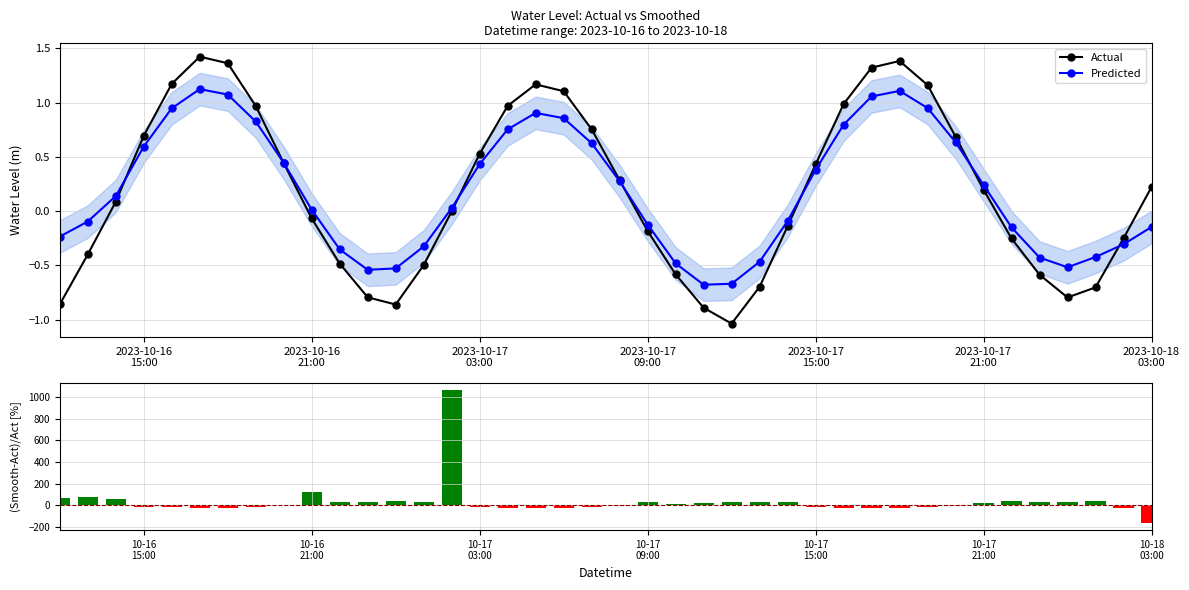

How many values in Predicted are above zero?

22